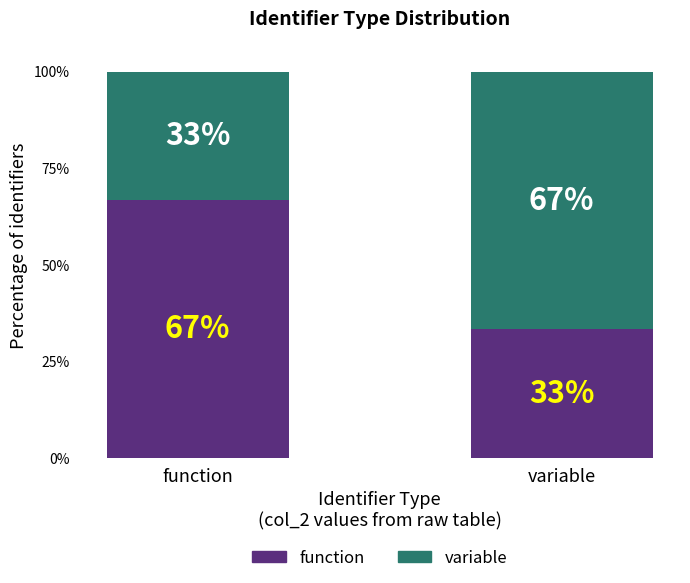

At which label is function closest to 49?

variable